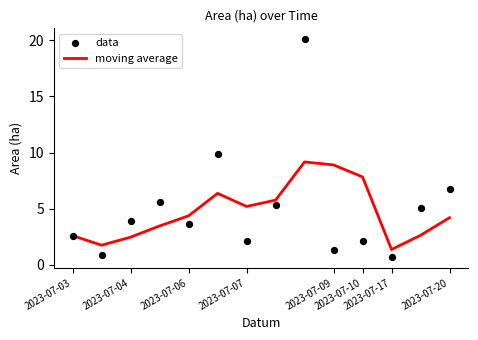

What is the total value across all series at 2023-07-03?

5.2